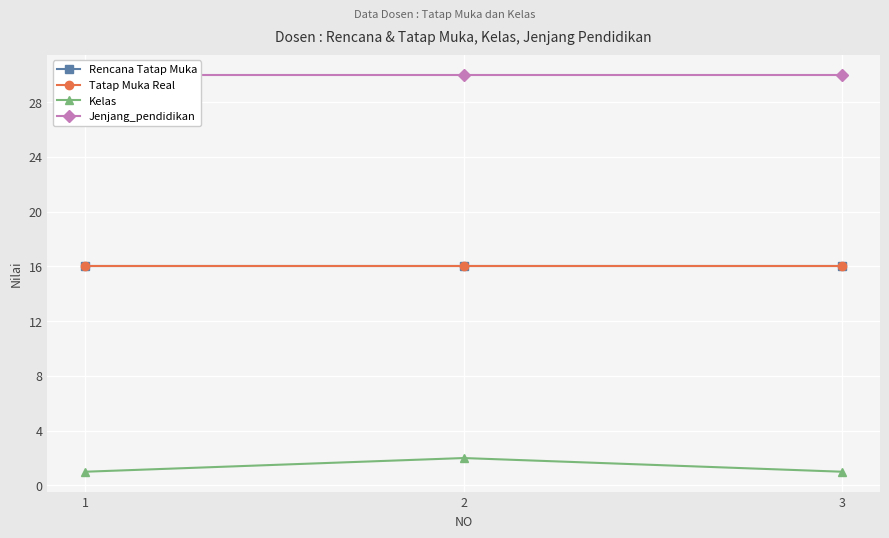

True or false: Tatap Muka Real has a value of 9 at 1.

False